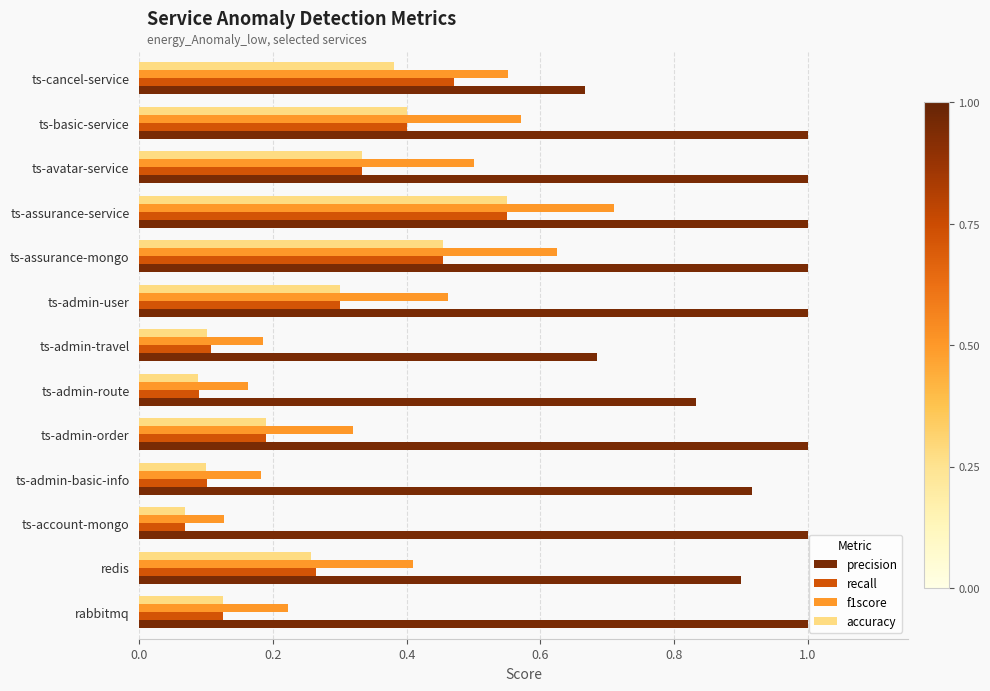

Read the precision value at ts-admin-order.

1.0